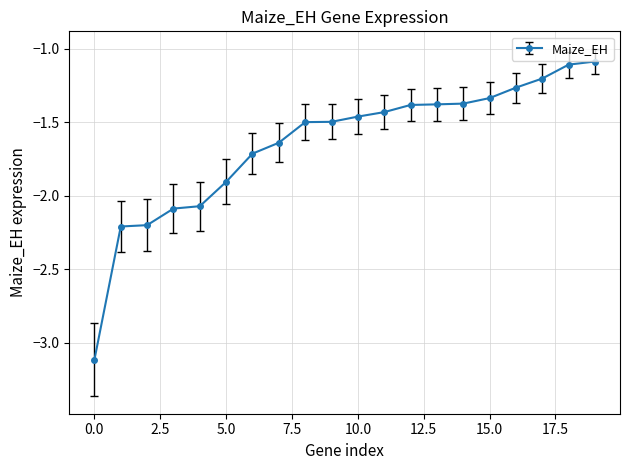

Is this an area chart (filled region under the line)?

No